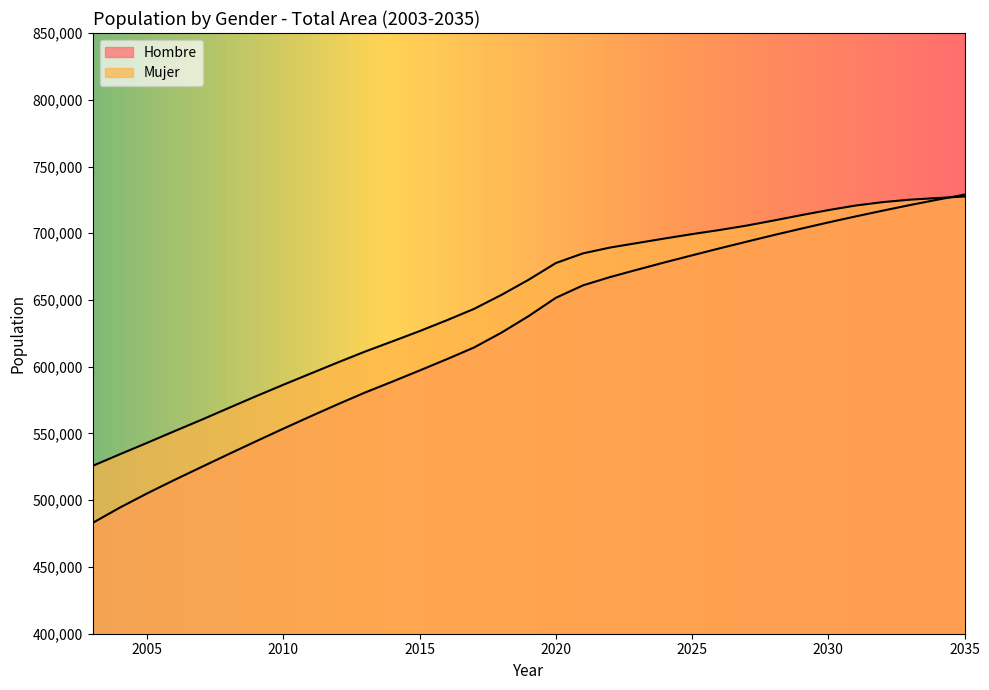

What is the difference between the maximum and minimum values in the Hombre series?

245943